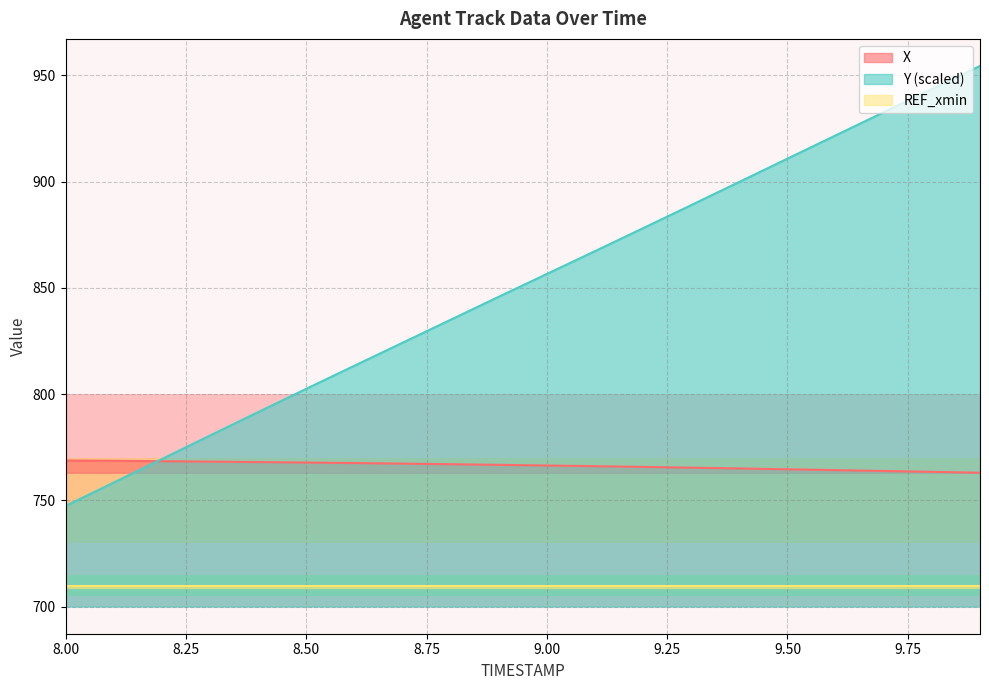

At which label does X reach its peak?

8.00